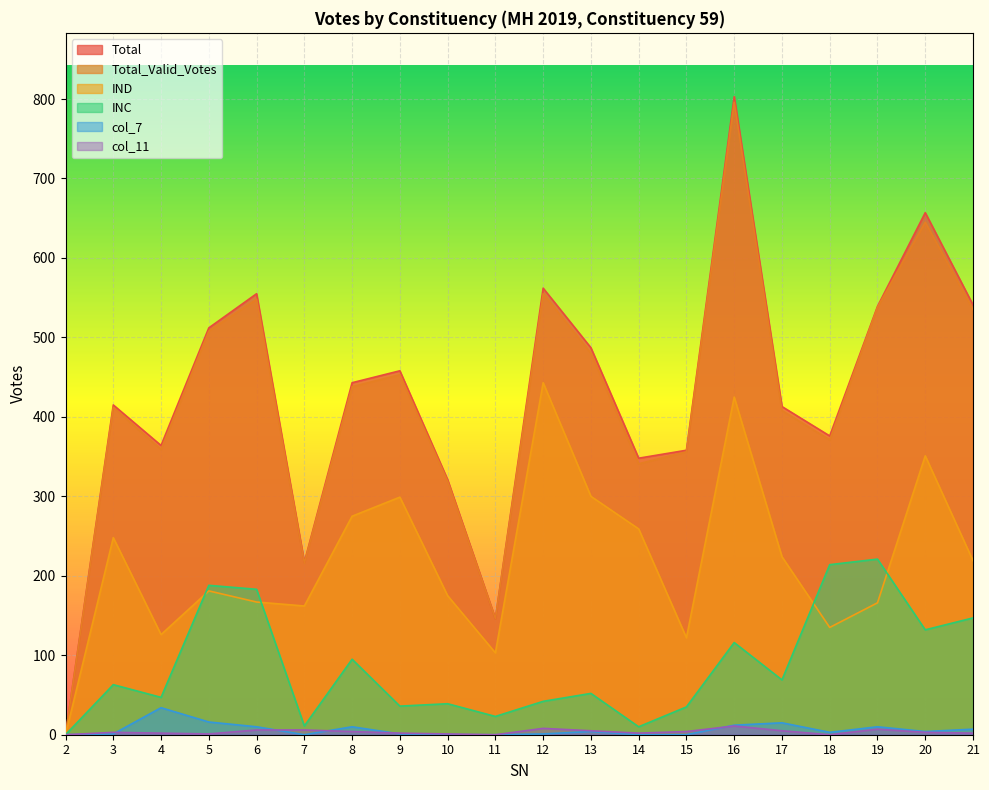

True or false: col_7 has more than 0 points higher than both neighbors.

True